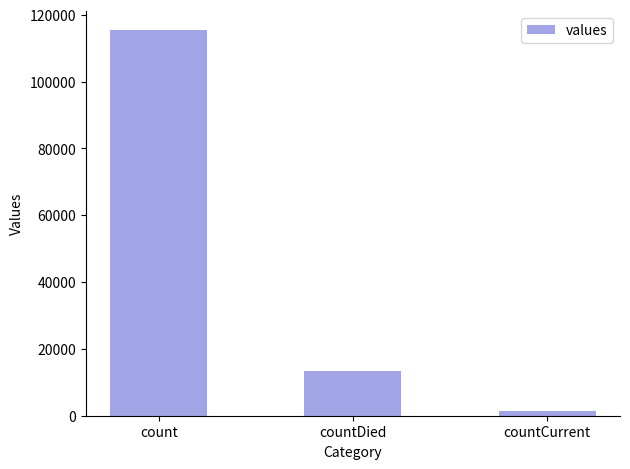

List the labels in order of value, smallest first.

countCurrent, countDied, count